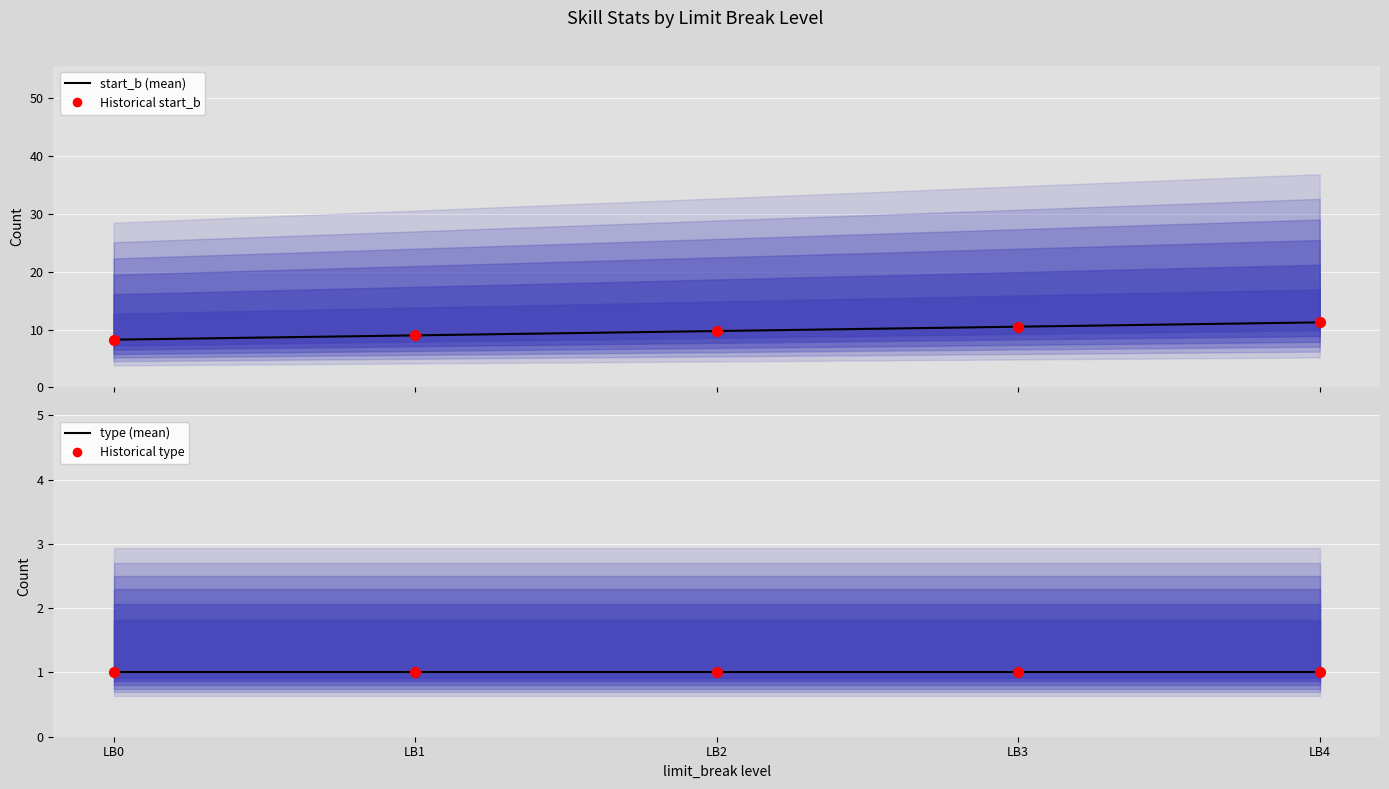

Which series has the largest total across all categories?

start_b (mean)